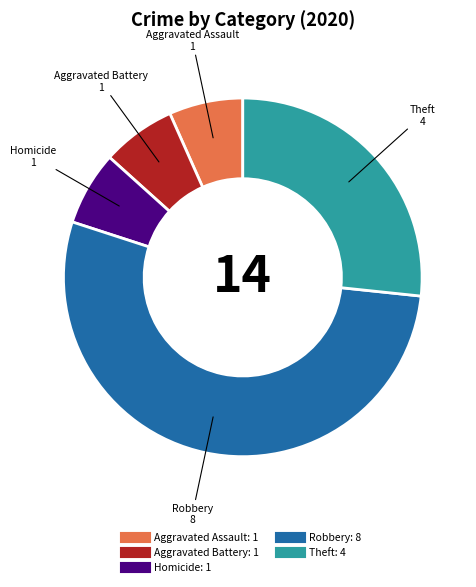

Is there a majority slice in this chart?

Yes